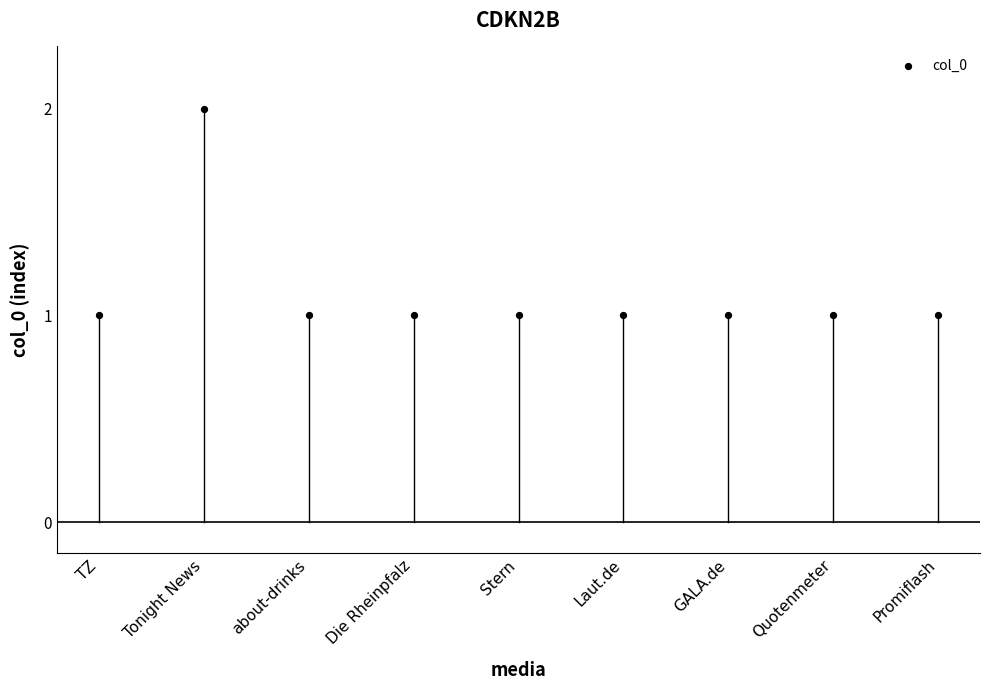

How many points are shown in the scatter plot?

9